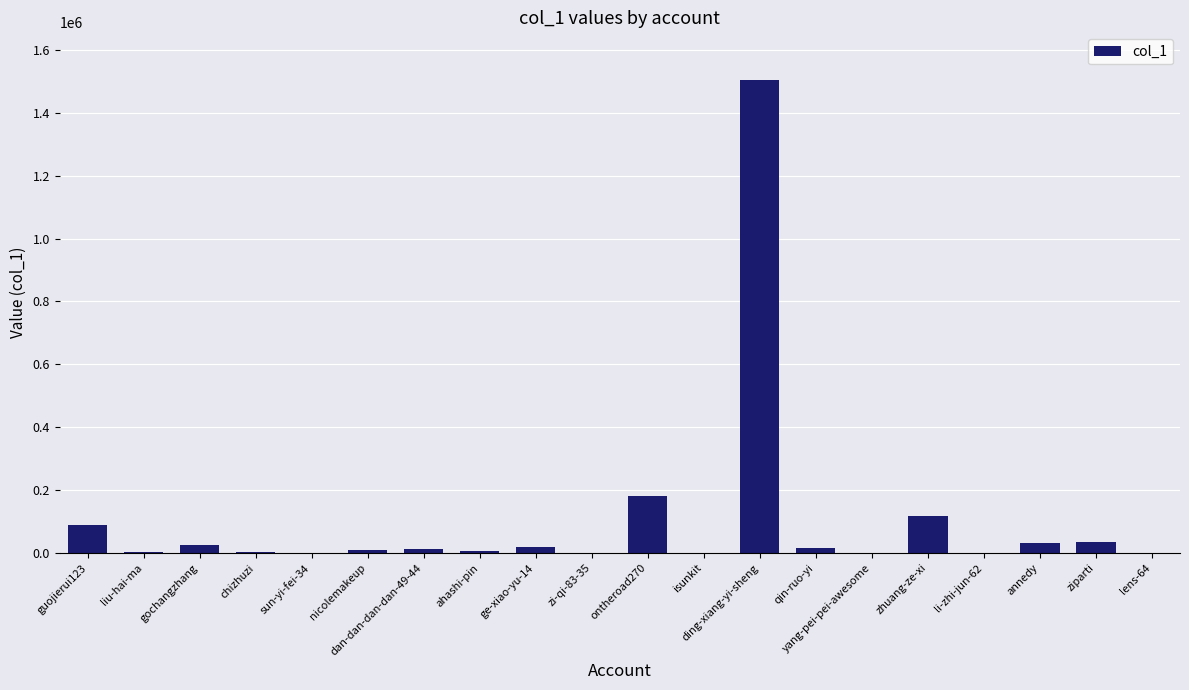

What is the greatest value displayed?

1505311